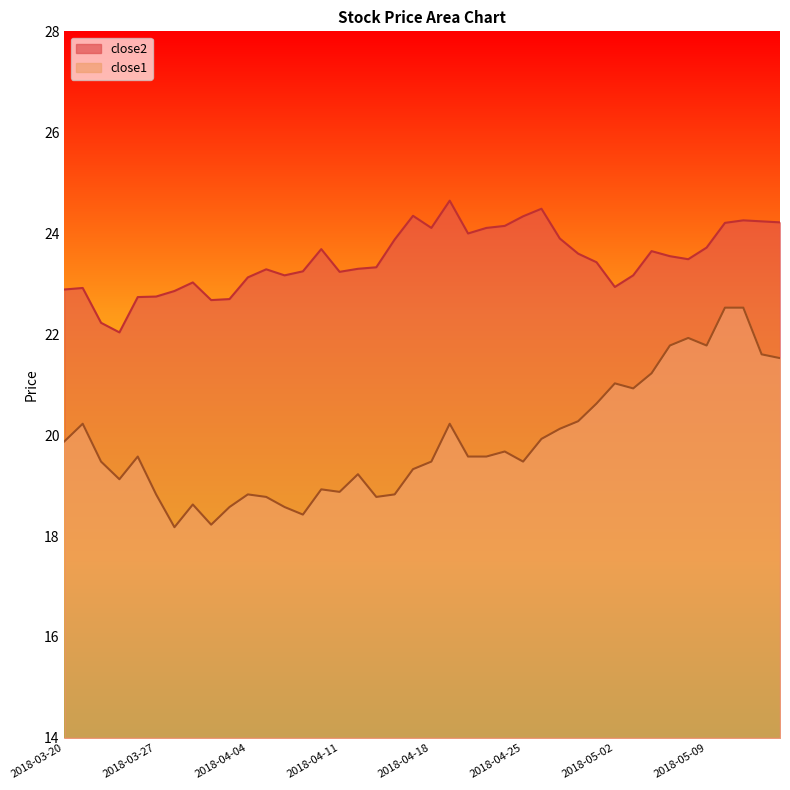

Is the value of close2 at 2018-04-26 greater than the value of close1 at 2018-05-04?

Yes